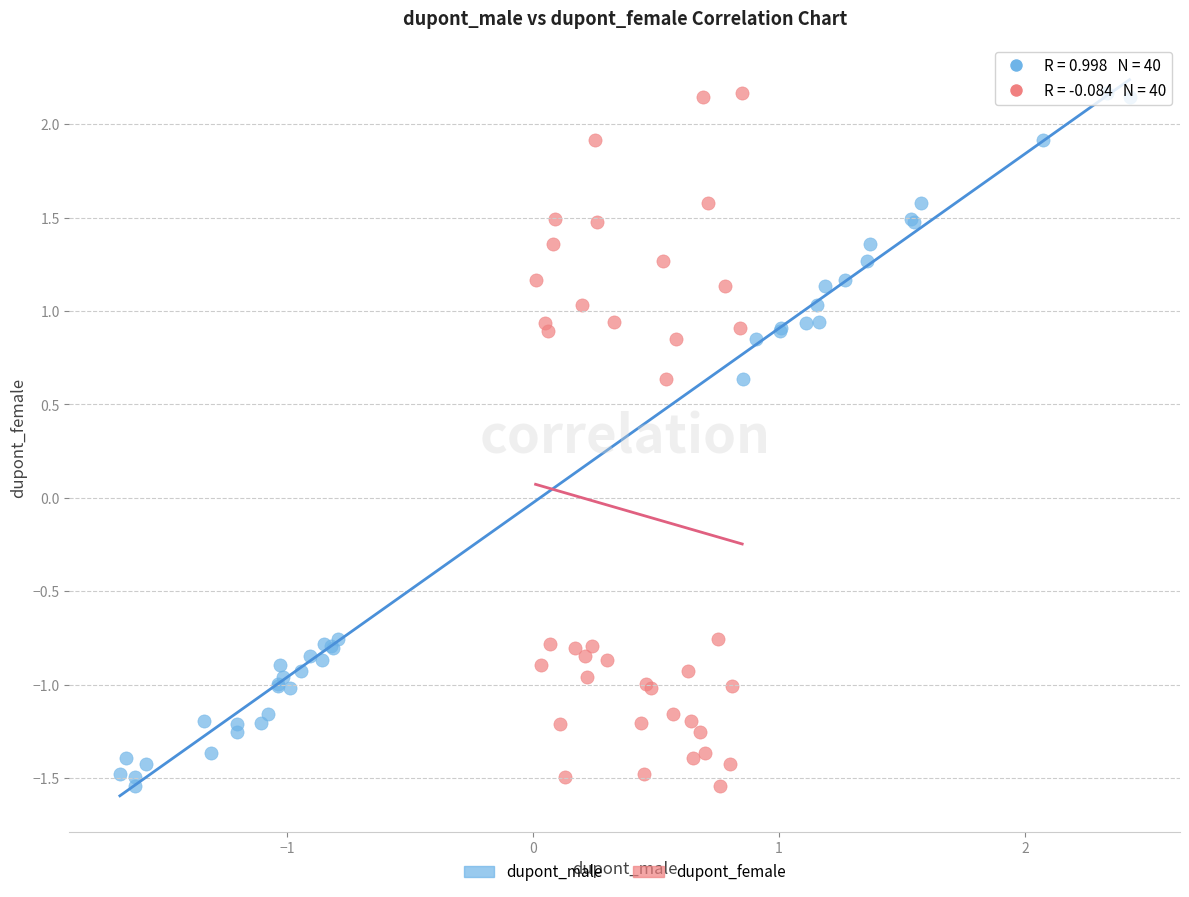

What are all the series names shown in the legend?

dupont_male, dupont_female